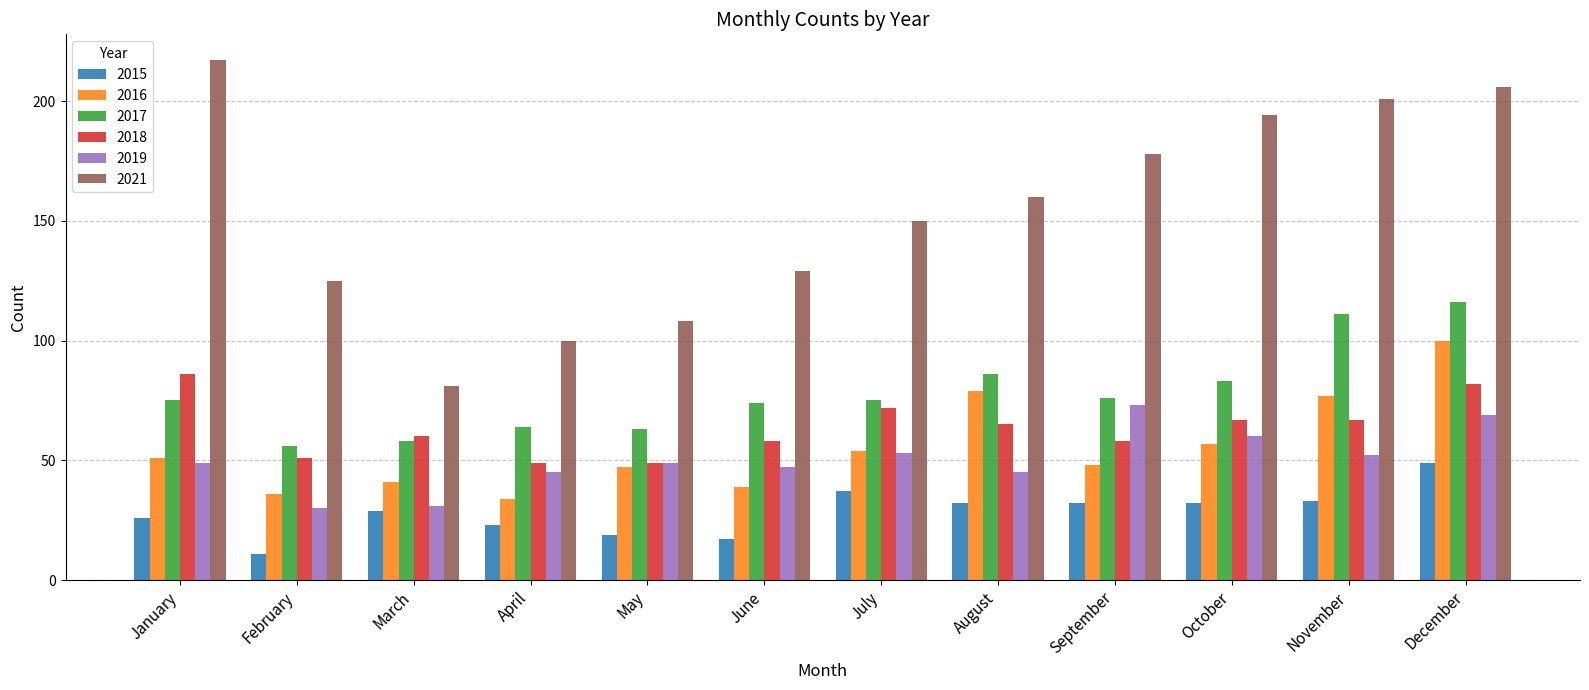

At September, list the series in order from largest to smallest.

2021, 2017, 2019, 2018, 2016, 2015